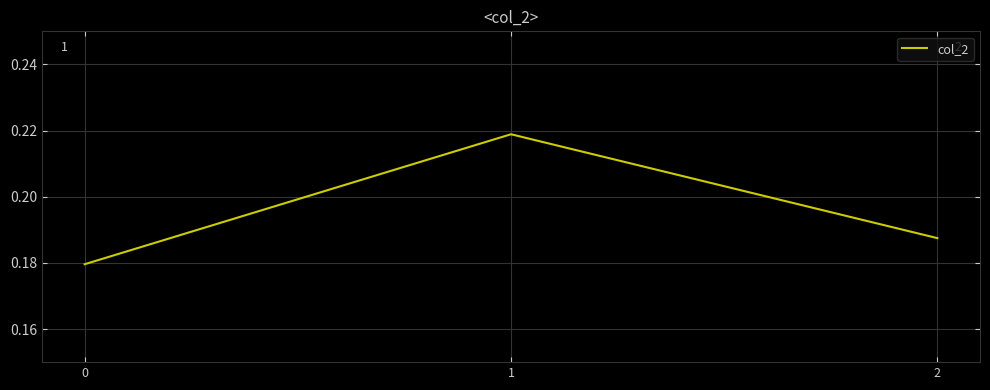

Rank the categories by value from highest to lowest.

1, 2, 0